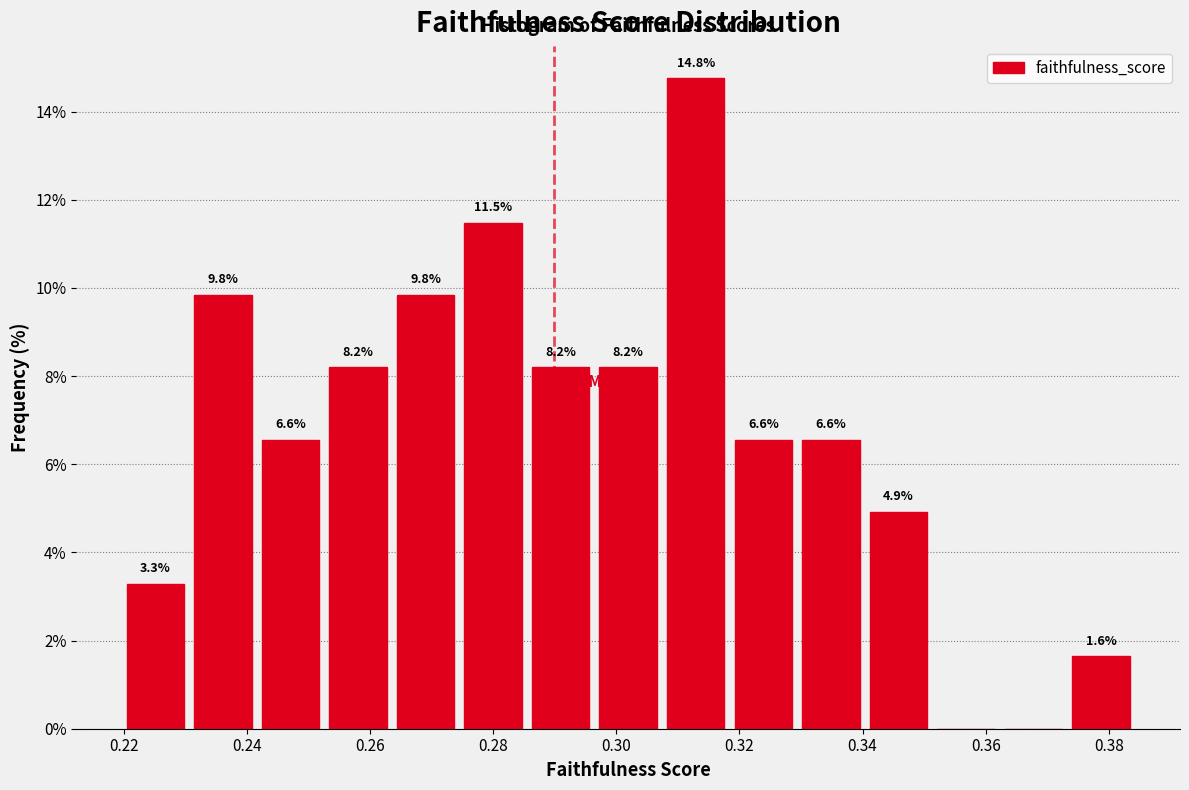

Over which range of the x-axis is the bar tallest?

0.308 to 0.318